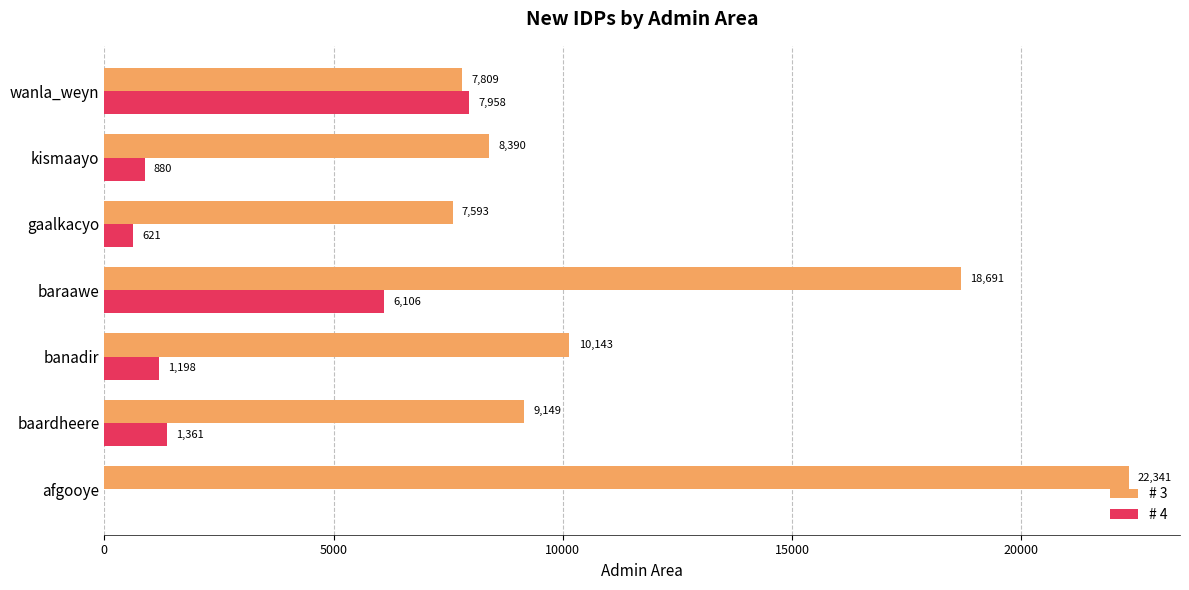

What is the sum of all # 4 values?

18123.0